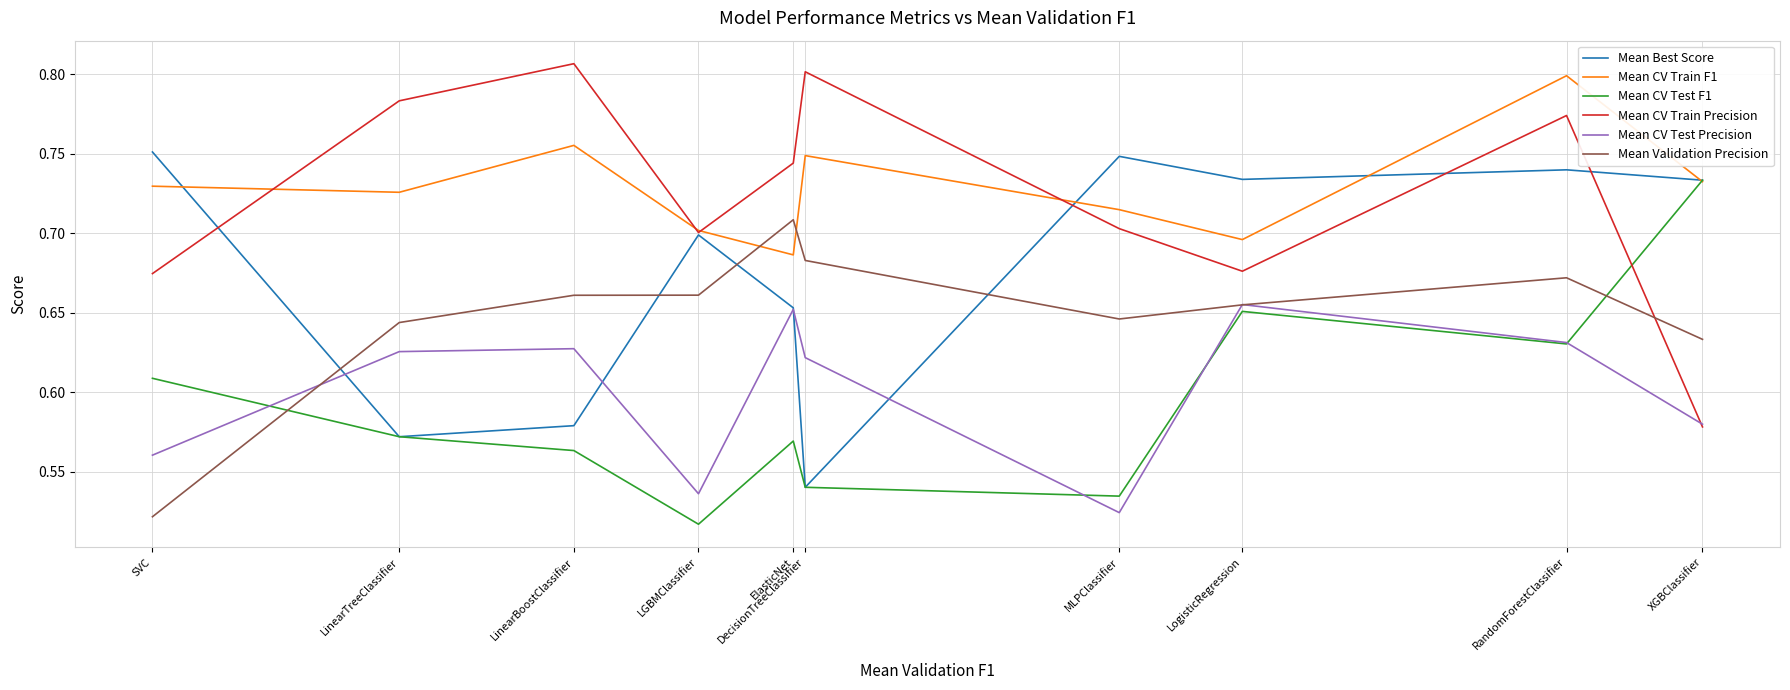

Where do Mean CV Train F1 and Mean CV Test F1 first cross each other?

RandomForestClassifier and XGBClassifier